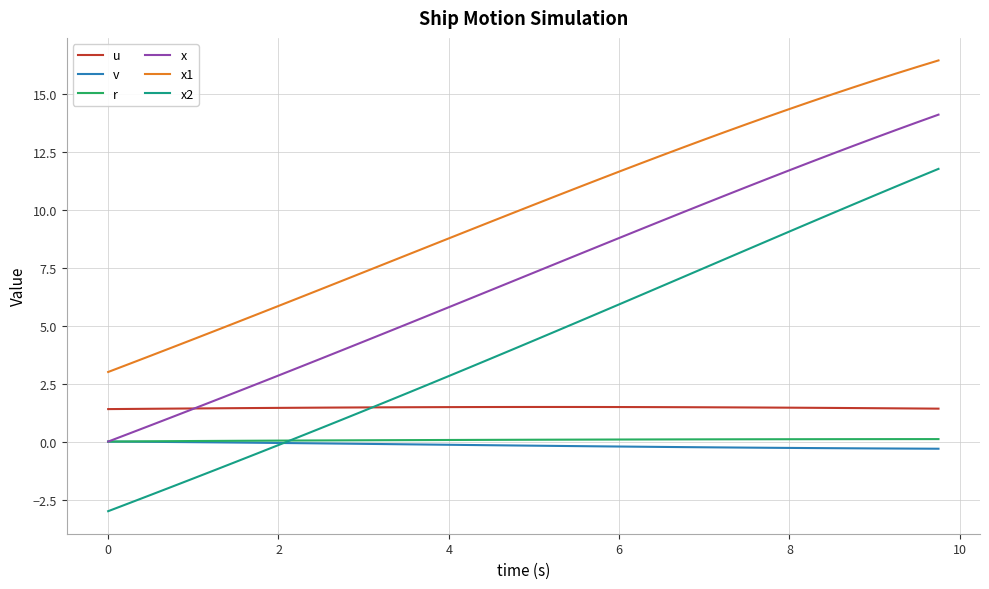

What is the maximum value for x2?

11.8